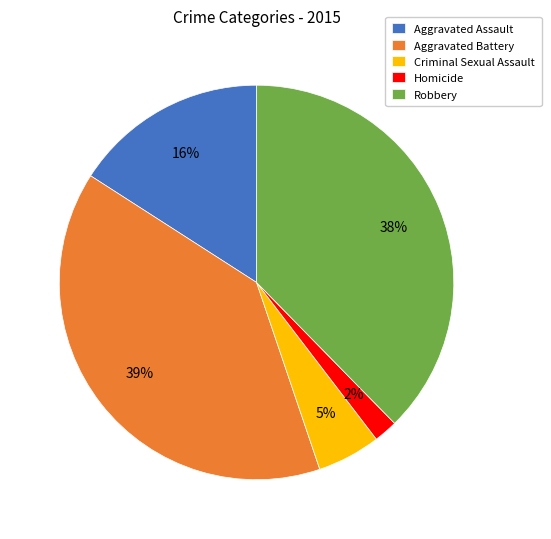

To the nearest percent, what is the difference between the Aggravated Battery and Aggravated Assault slice percentages?

23%